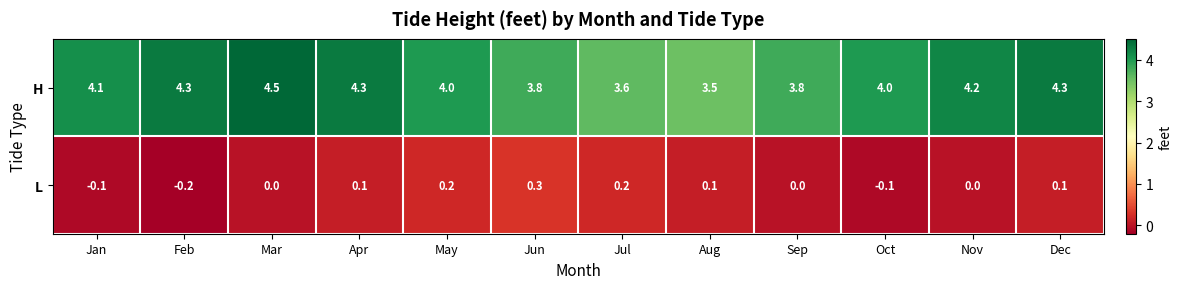

What is the maximum value shown in the chart?

4.5